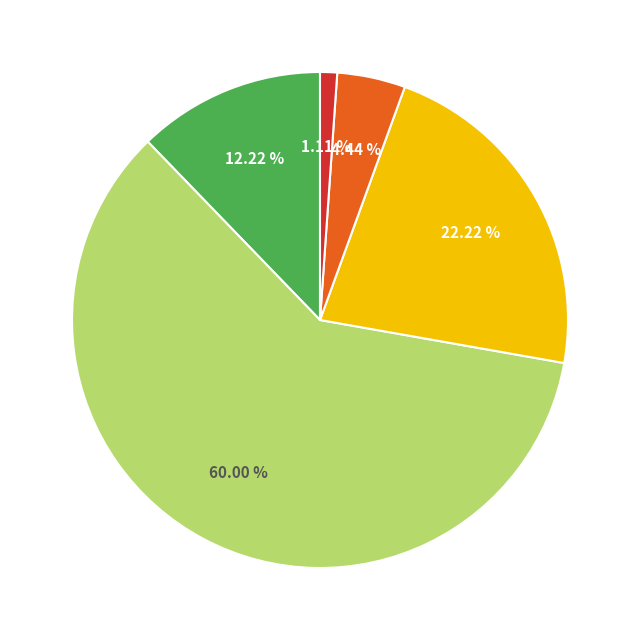

Is there any slice that represents more than half of the pie?

Yes